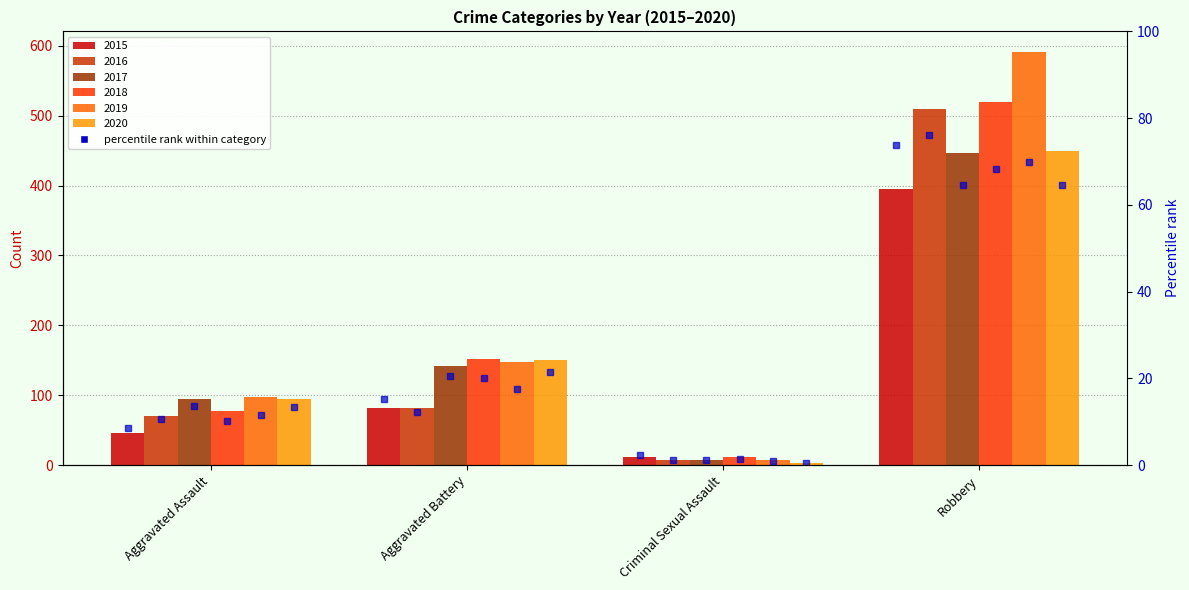

What is the total value across all series at Robbery?

2911